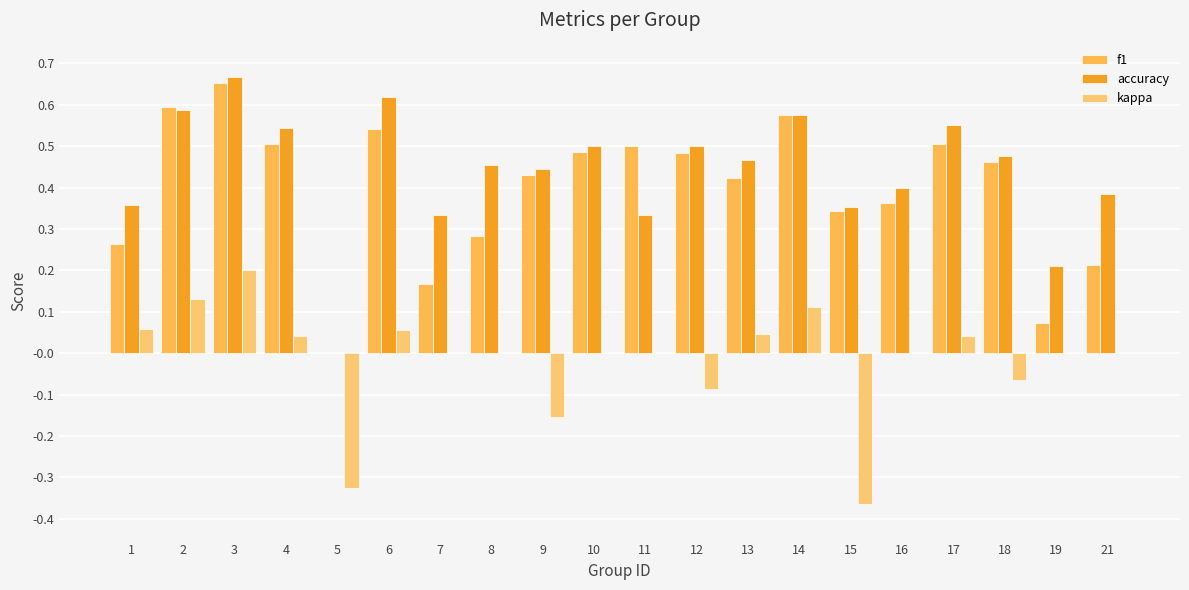

At which category does the chart reach its peak across all series?

3